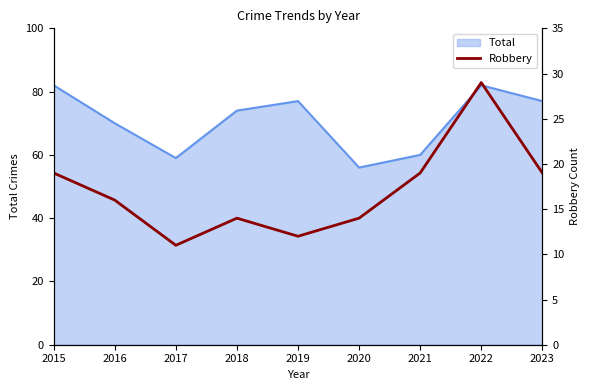

Where is the first local maximum?

2018